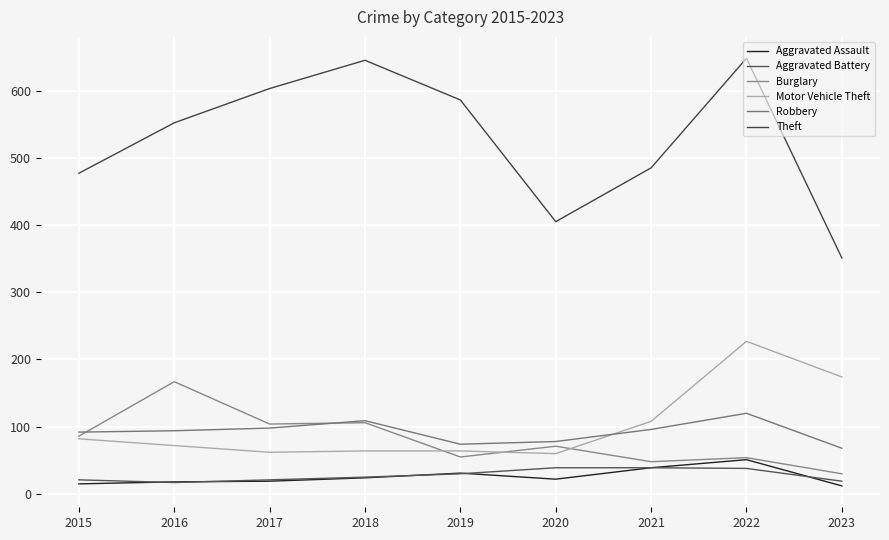

Does the chart have visible grid lines?

Yes